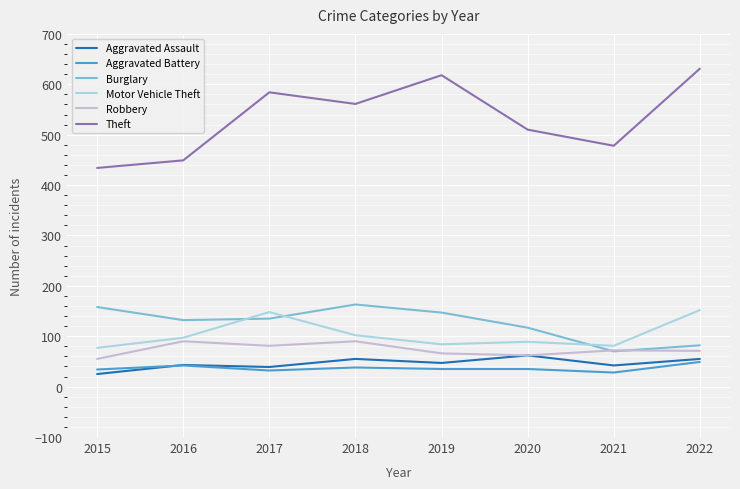

Where is the first local maximum for Aggravated Battery?

2016